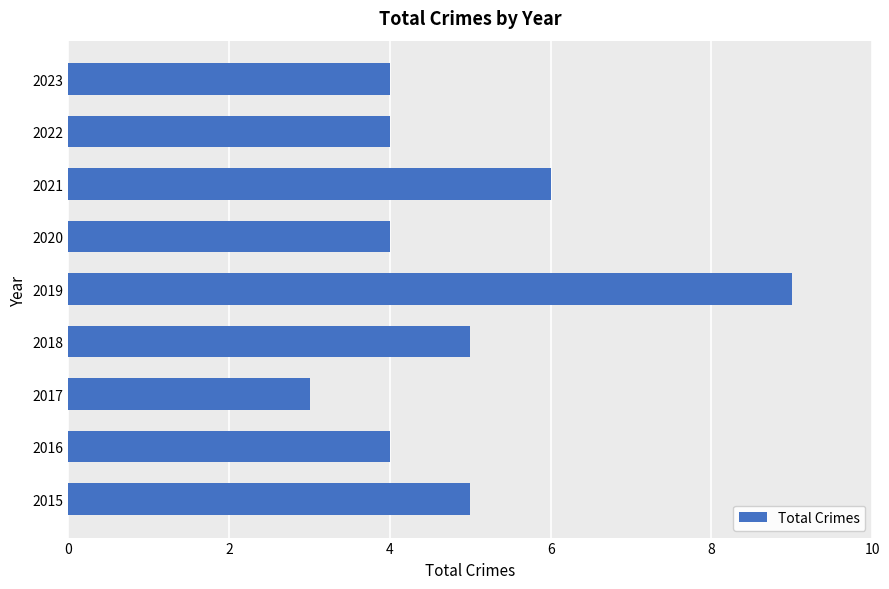

What is the greatest value displayed?

9